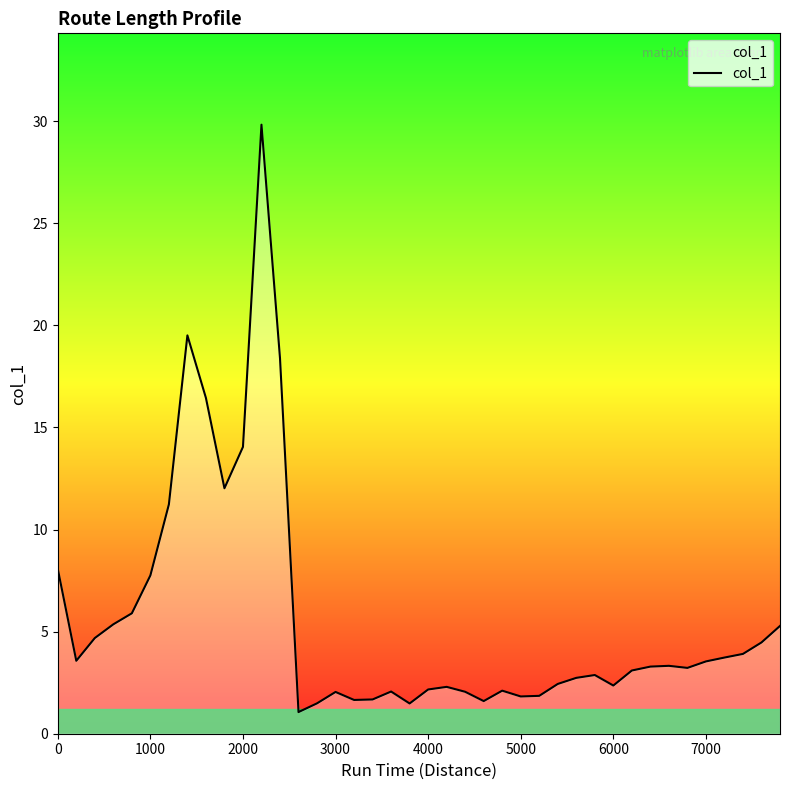

What is the difference between the maximum and minimum values?

28.8